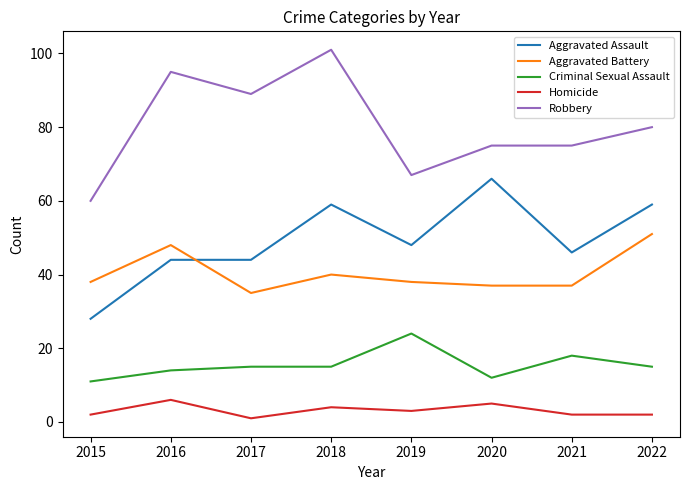

Which category has the highest value across all series?

2018